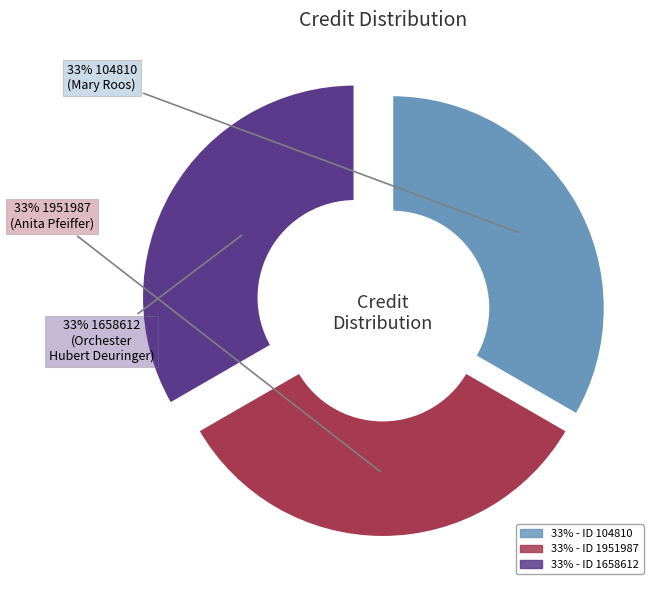

Is there any slice that represents more than half of the pie?

No